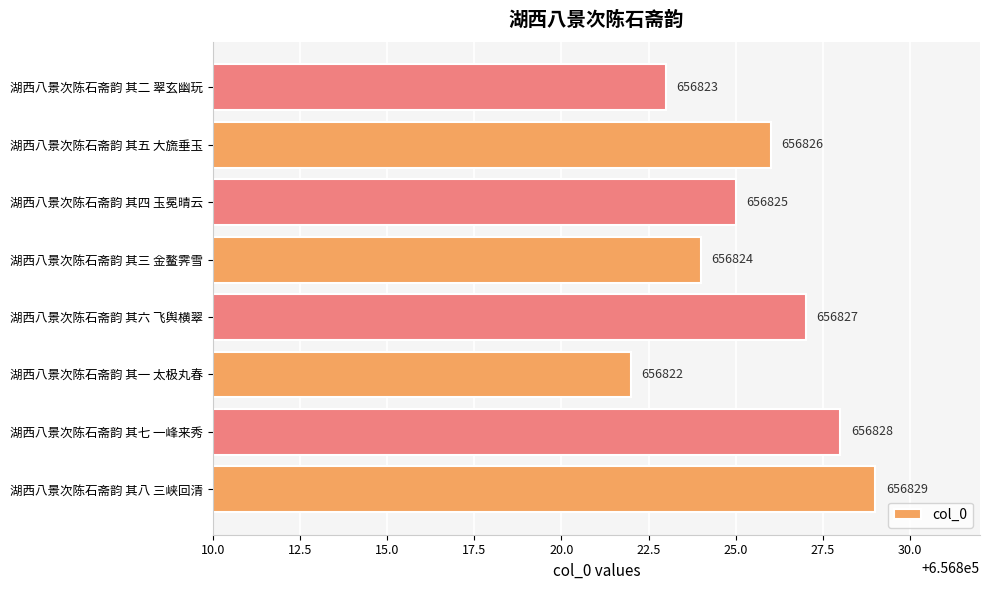

Reading bottom to top, extract all data points from this chart.

湖西八景次陈石斋韵 其八 三峡回清=656829	湖西八景次陈石斋韵 其七 一峰来秀=656828	湖西八景次陈石斋韵 其一 太极丸春=656822	湖西八景次陈石斋韵 其六 飞舆横翠=656827	湖西八景次陈石斋韵 其三 金鳌霁雪=656824	湖西八景次陈石斋韵 其四 玉冕晴云=656825	湖西八景次陈石斋韵 其五 大旒垂玉=656826	湖西八景次陈石斋韵 其二 翠玄幽玩=656823